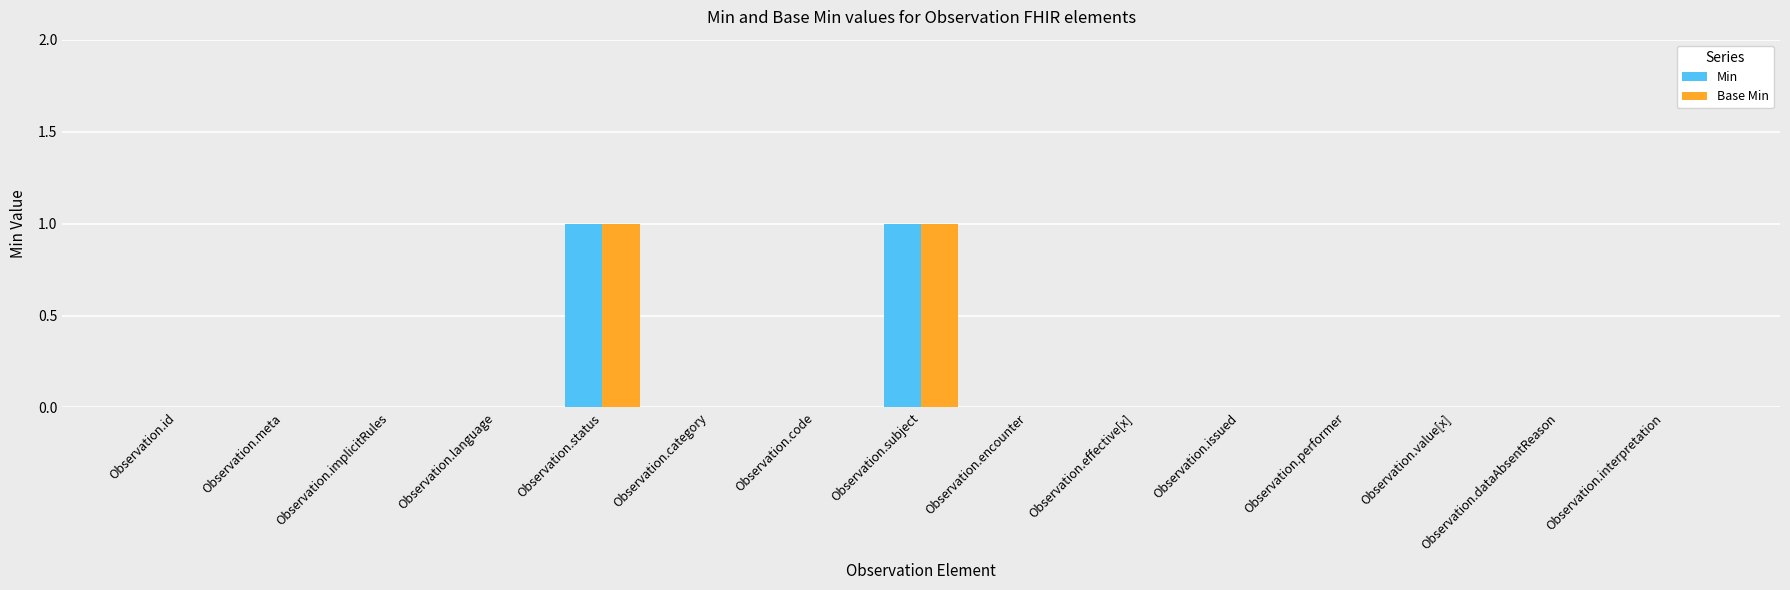

Reading left to right, list all the values displayed in this chart.

Min: Observation.id=0	Observation.meta=0	Observation.implicitRules=0	Observation.language=0	Observation.status=1	Observation.category=0	Observation.code=0	Observation.subject=1	Observation.encounter=0	Observation.effective[x]=0	Observation.issued=0	Observation.performer=0	Observation.value[x]=0	Observation.dataAbsentReason=0	Observation.interpretation=0
Base Min: Observation.id=0	Observation.meta=0	Observation.implicitRules=0	Observation.language=0	Observation.status=1	Observation.category=0	Observation.code=0	Observation.subject=1	Observation.encounter=0	Observation.effective[x]=0	Observation.issued=0	Observation.performer=0	Observation.value[x]=0	Observation.dataAbsentReason=0	Observation.interpretation=0